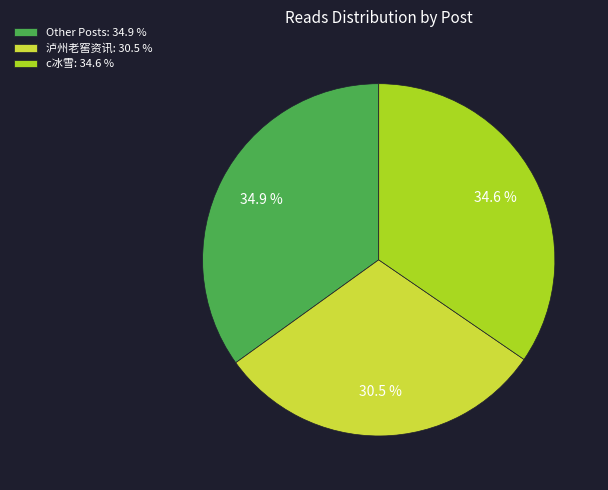

How many segments does this pie chart have?

3